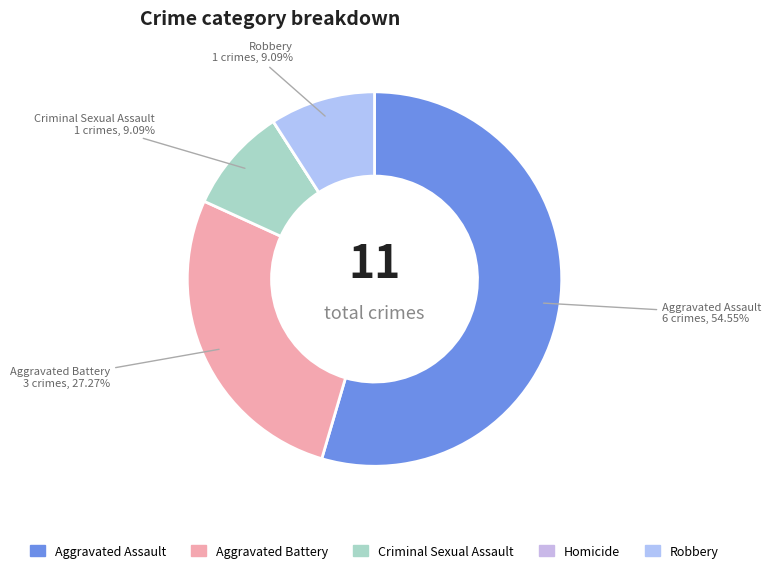

Is there any slice that represents more than half of the pie?

Yes